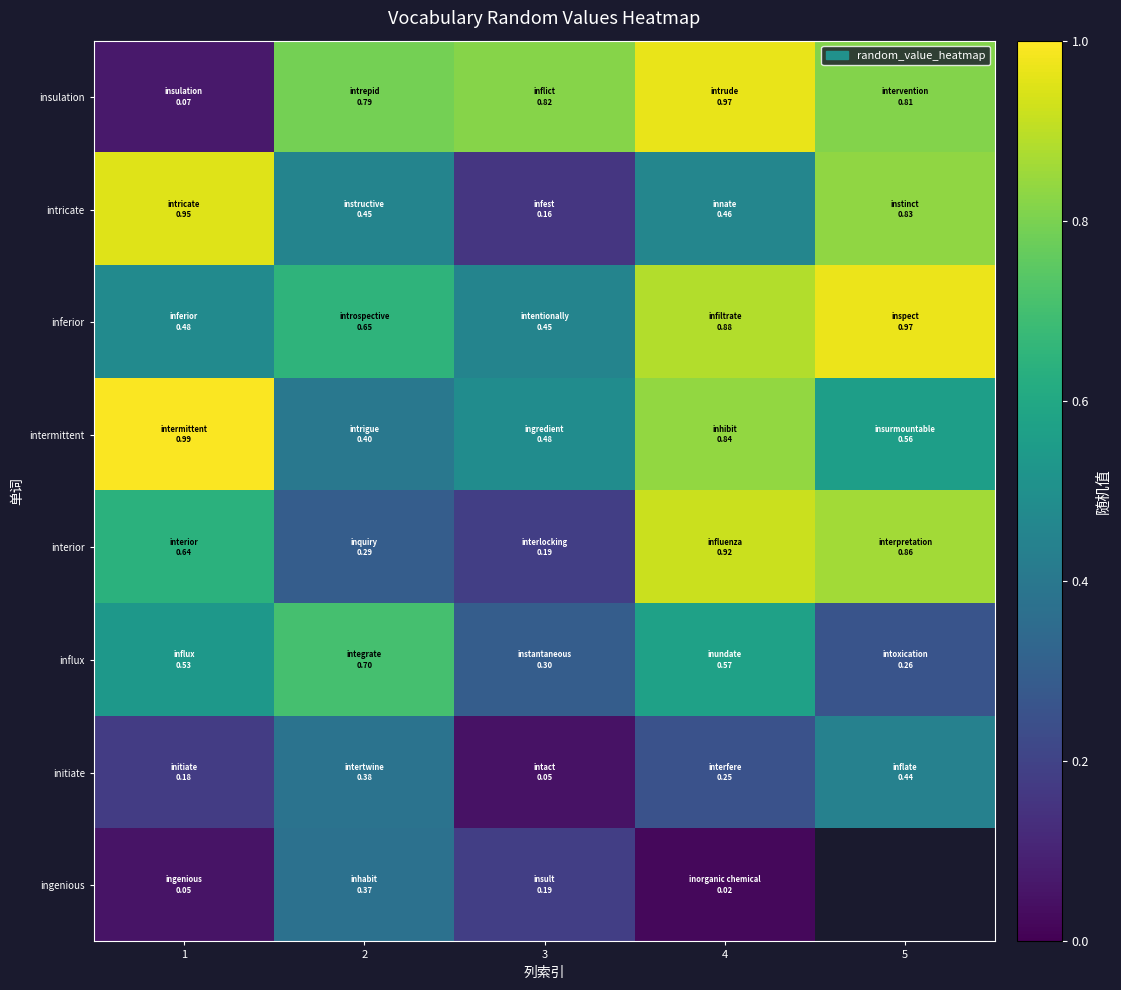

What is the total value across all series at 4?

4.9